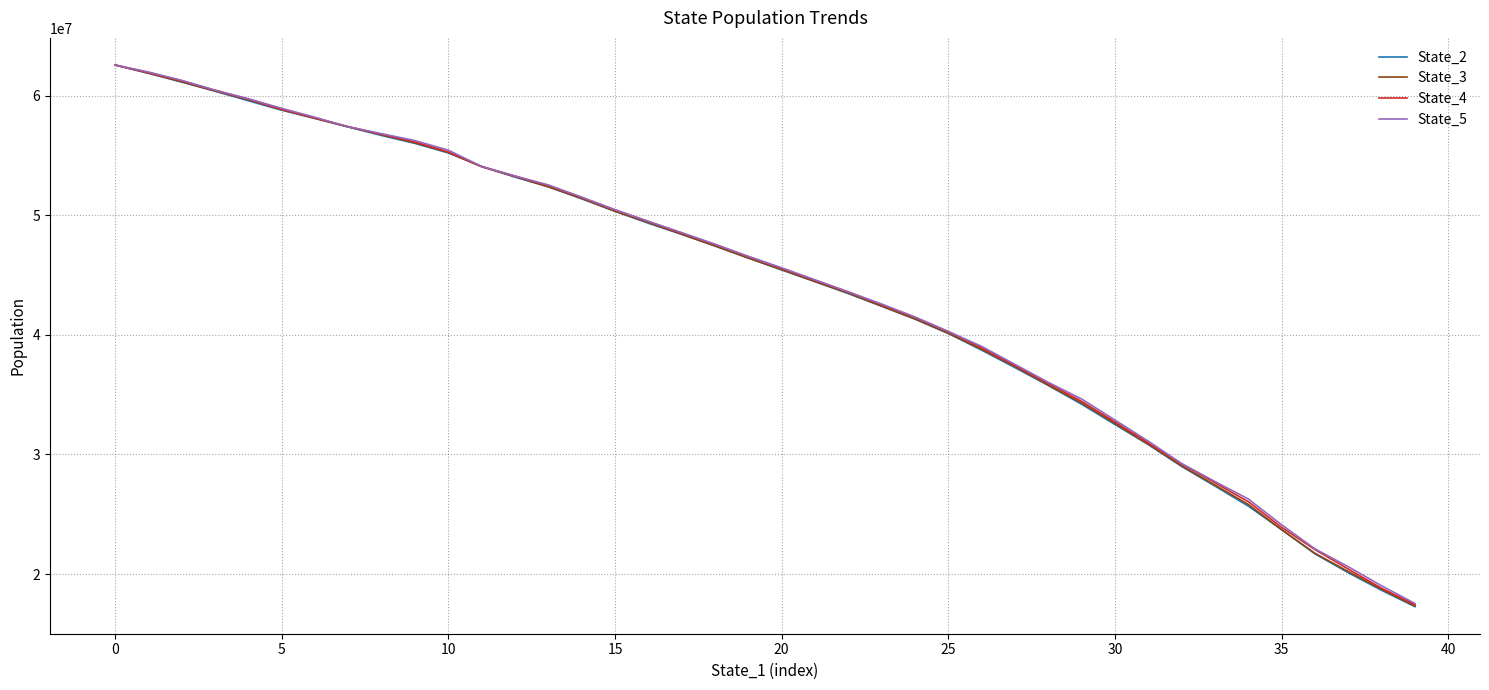

True or false: State_2 has more than 2 interior local peaks.

False